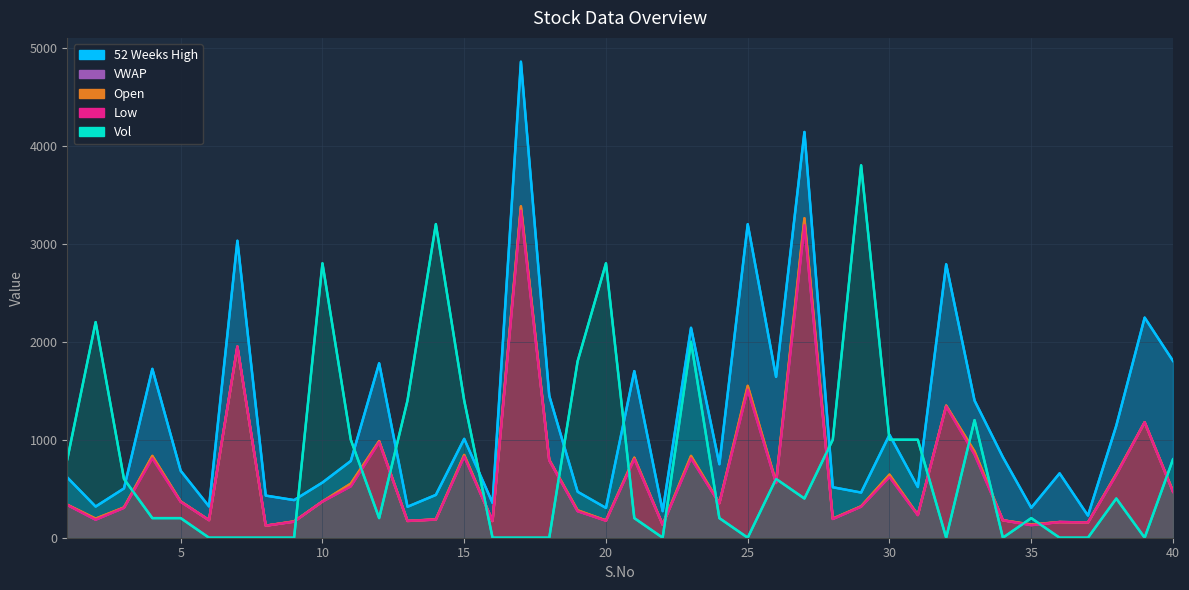

Which series has the largest total across all categories?

52 Weeks High